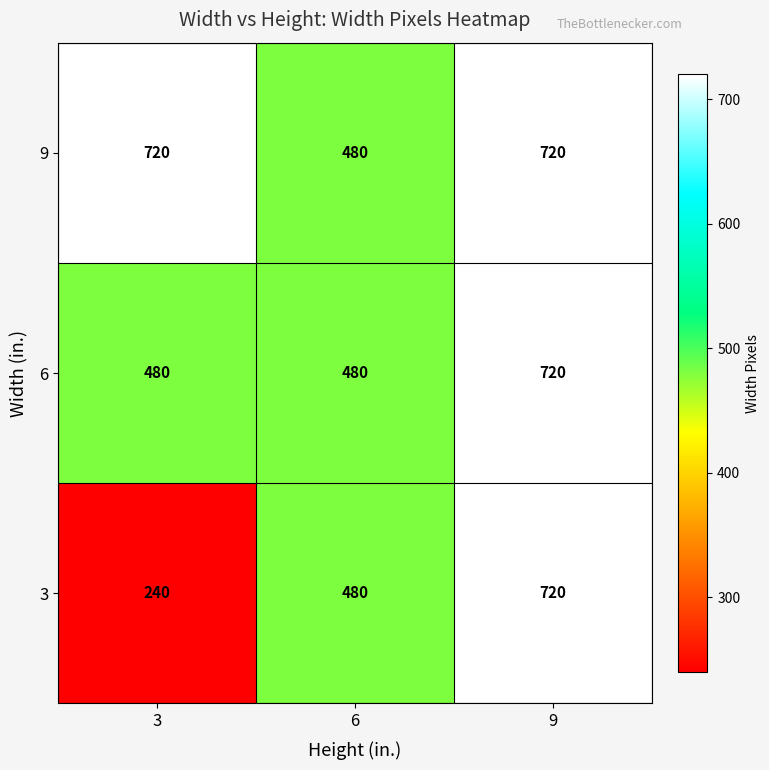

How many series are shown in this chart?

3